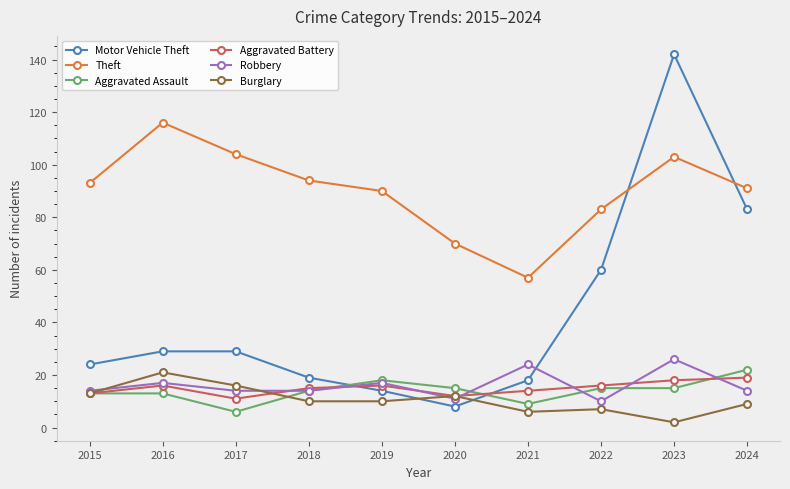

How many Aggravated Battery values are between 13 and 16?

6